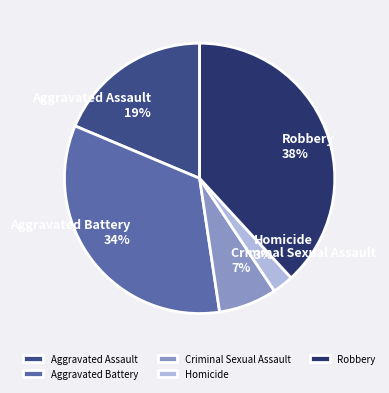

To the nearest percent, what portion does Aggravated Battery represent?

34%